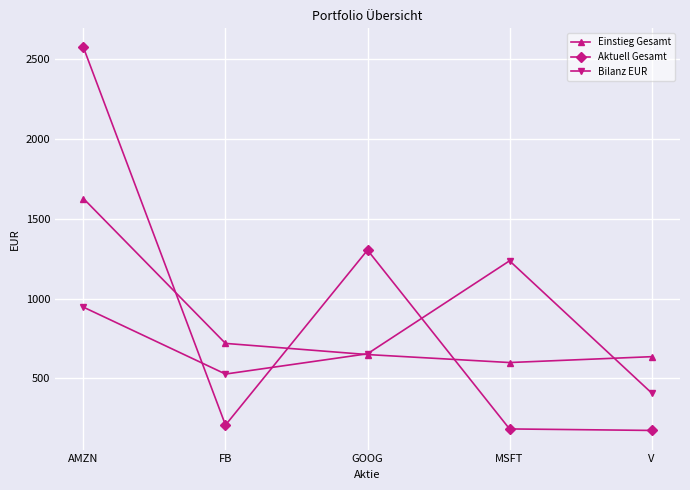

Which category has the highest value across all series?

AMZN